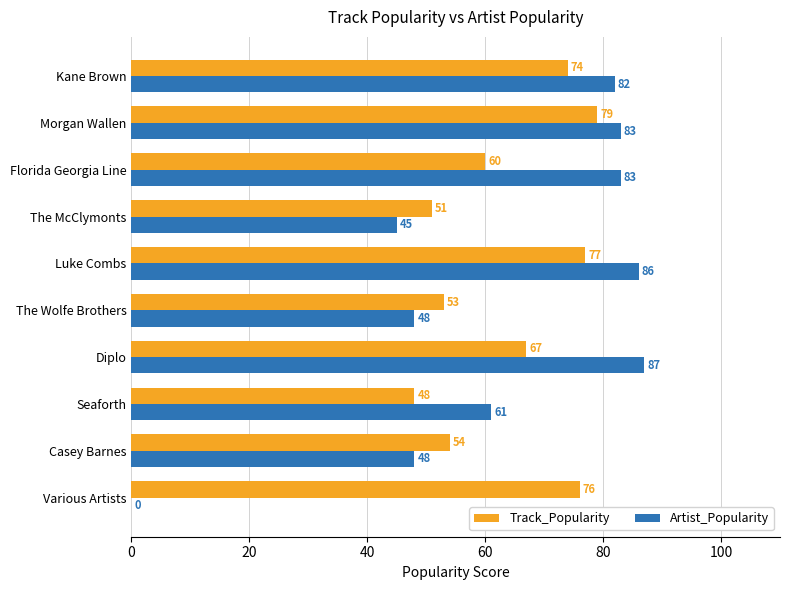

Between Casey Barnes and Diplo, which series saw the biggest shift?

Artist_Popularity